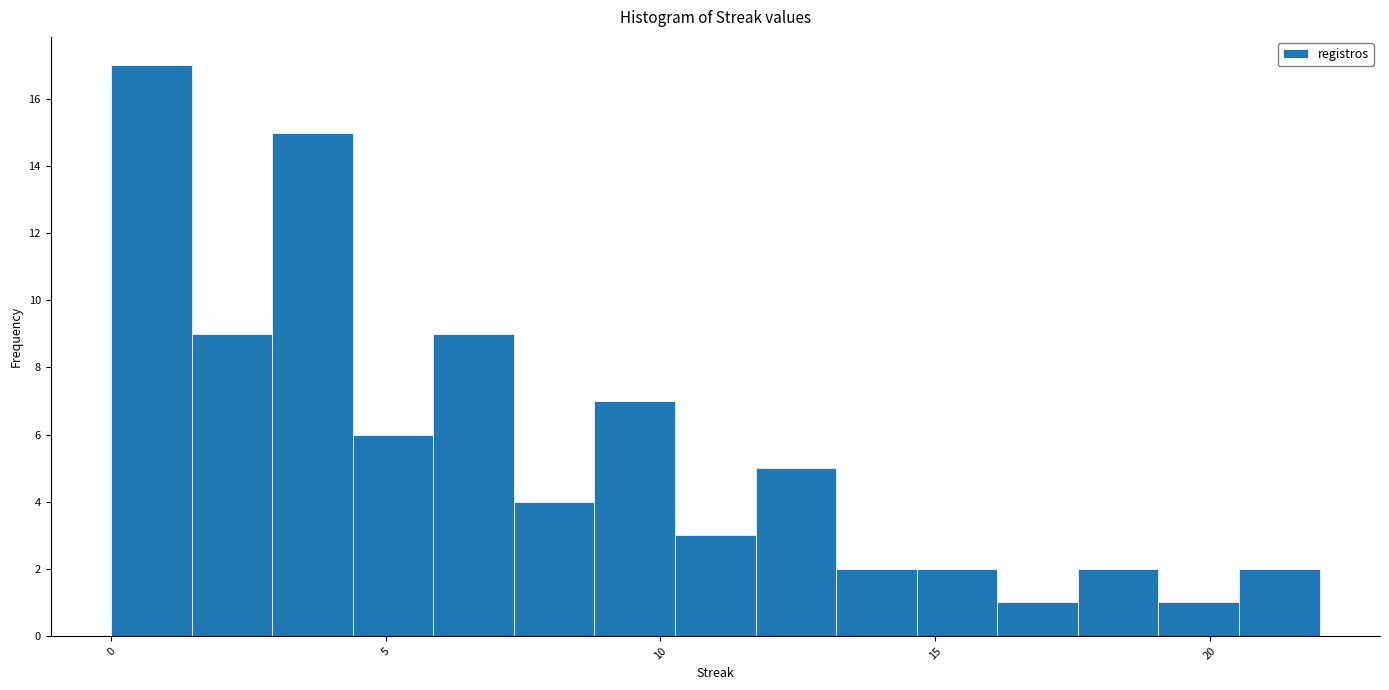

Around what value on the x-axis is the tallest bar? Give the approximate position of its centre, as read against the axis.

0.5